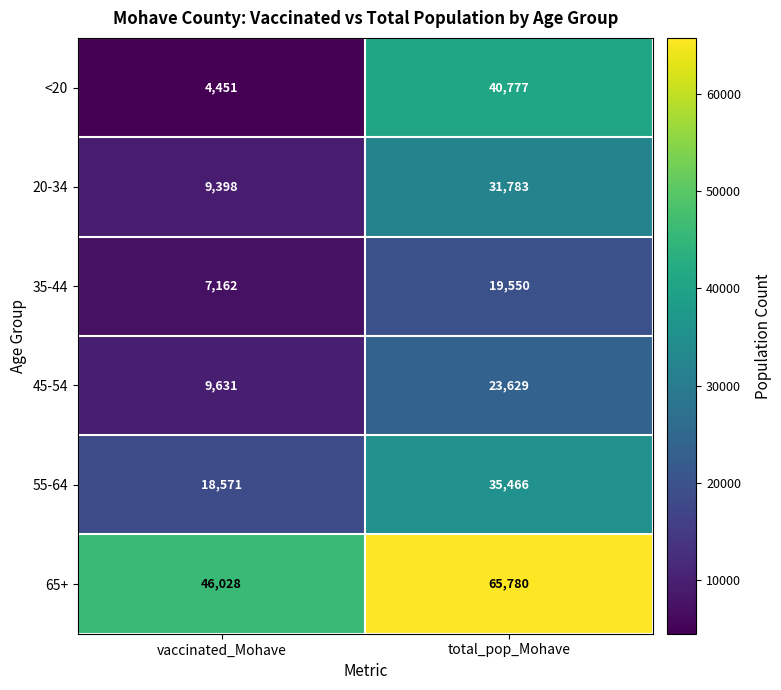

Which category has the lowest value across all series?

vaccinated_Mohave